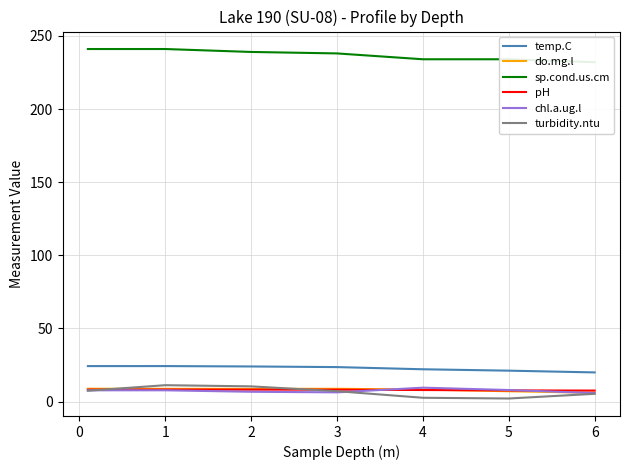

What is the difference between the maximum and second lowest values in the temp.C series?

3.1